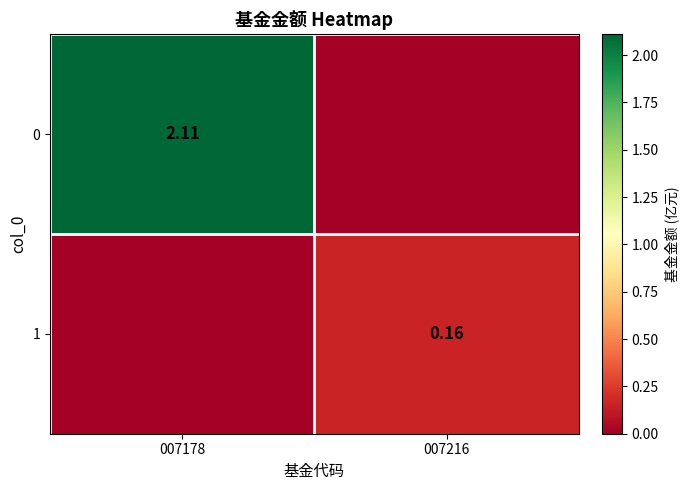

What is the total value across all series at 007178?

2.1